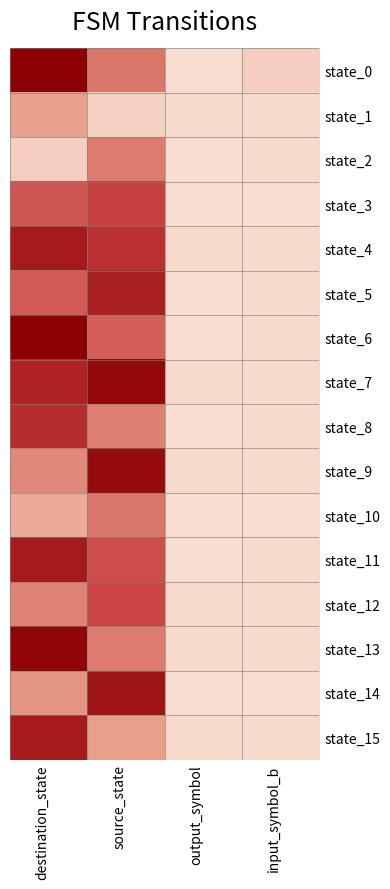

At which category does the chart reach its peak across all series?

destination_state